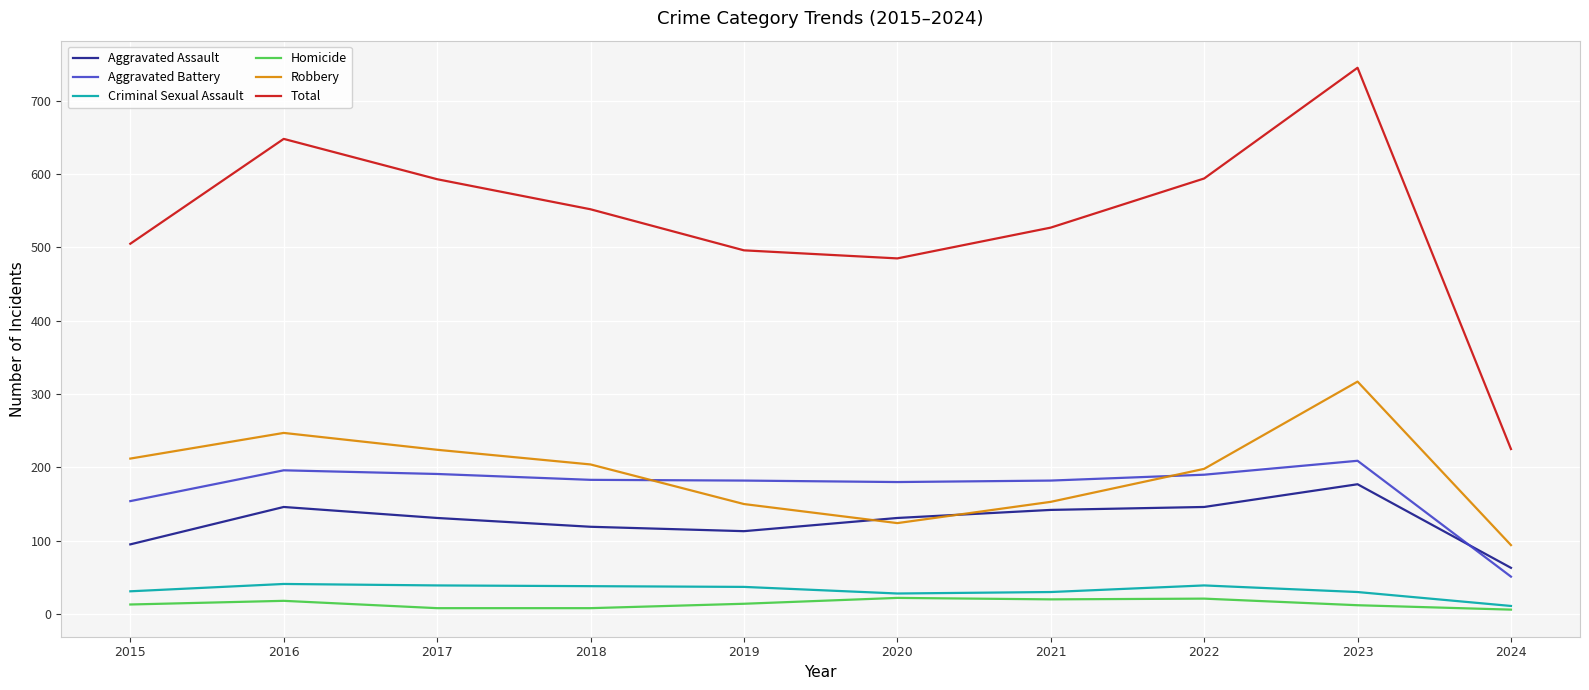

What is the maximum value shown in the chart?

745